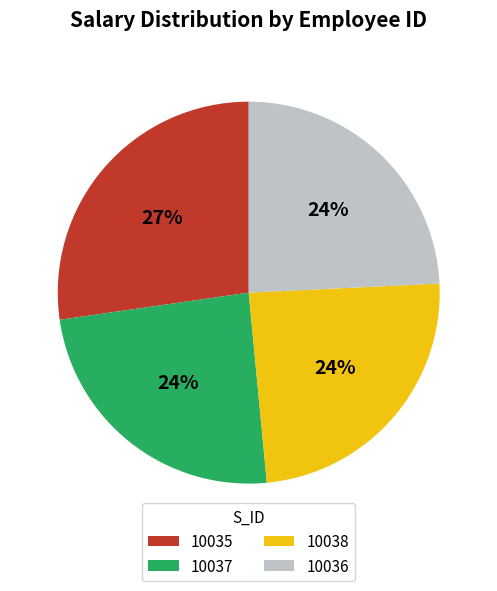

How many segments does this pie chart have?

4